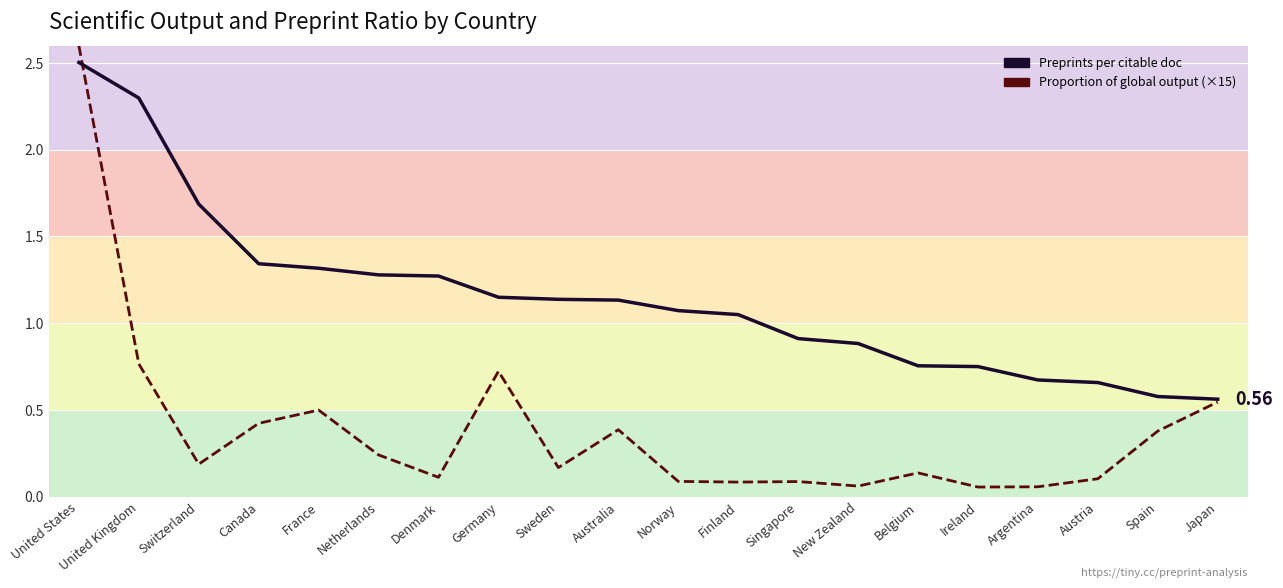

True or false: preprints/total_citable_docs has more than 1 interior local peaks.

False